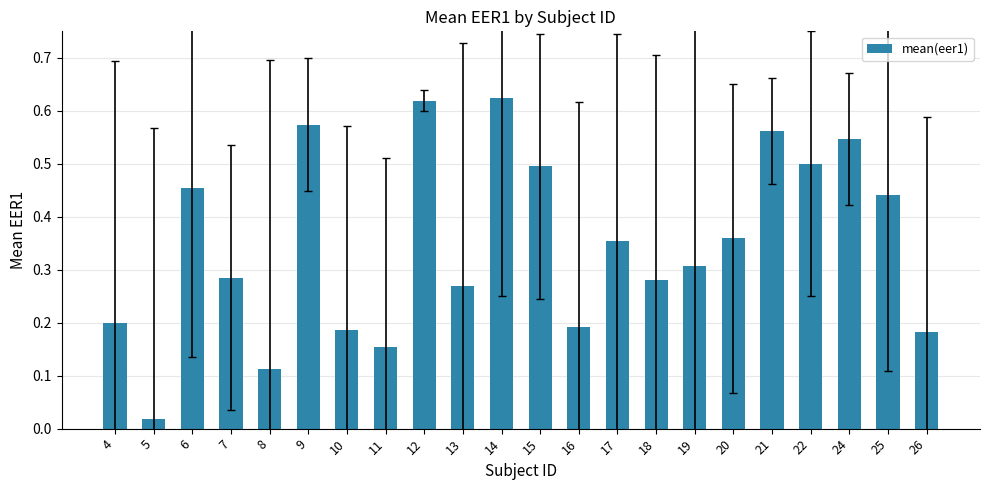

What is the change in value from 9 to 17?

-0.2